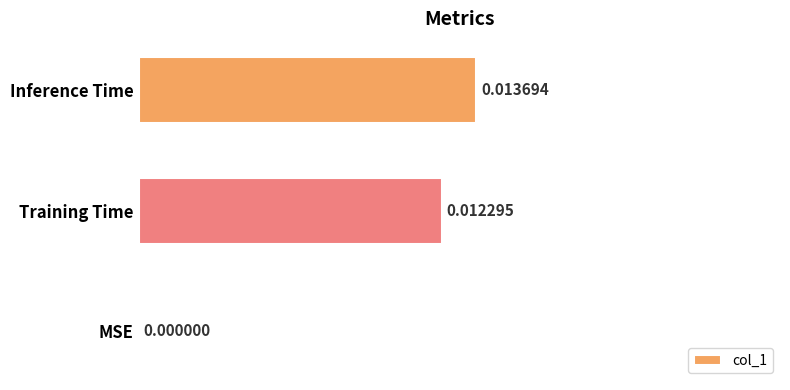

At which label is the value closest to 0?

MSE